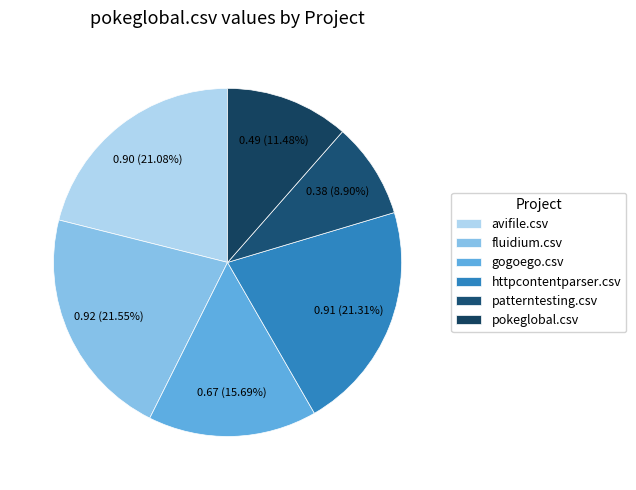

Does avifile.csv represent more than half of the total?

No